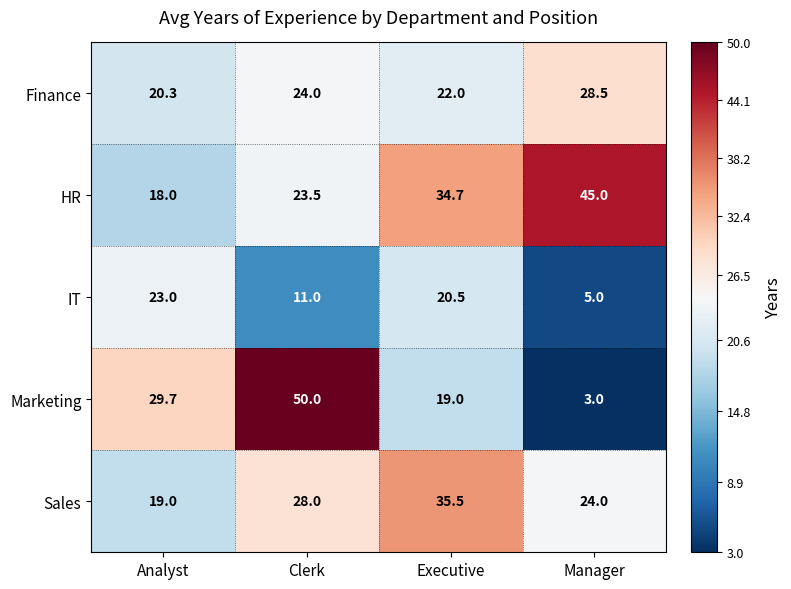

Which category has the highest value across all series?

Clerk